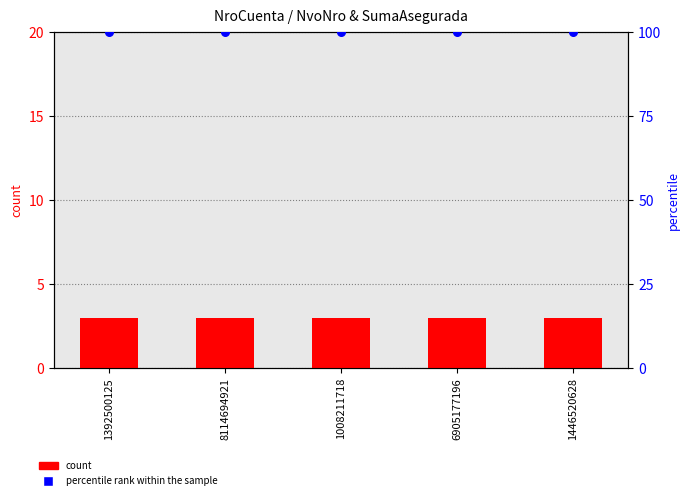

Which series contains the lowest Y value?

count